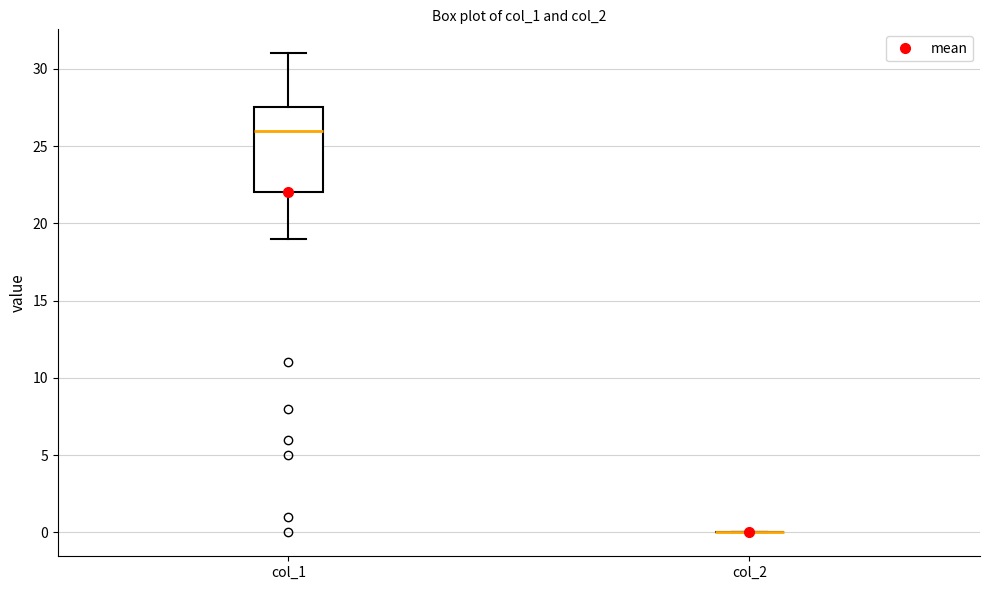

Where does the lower whisker of the box for col_1 end on the y-axis? The values are not printed on the chart, so give them approximately, as read against the axis.

19.0